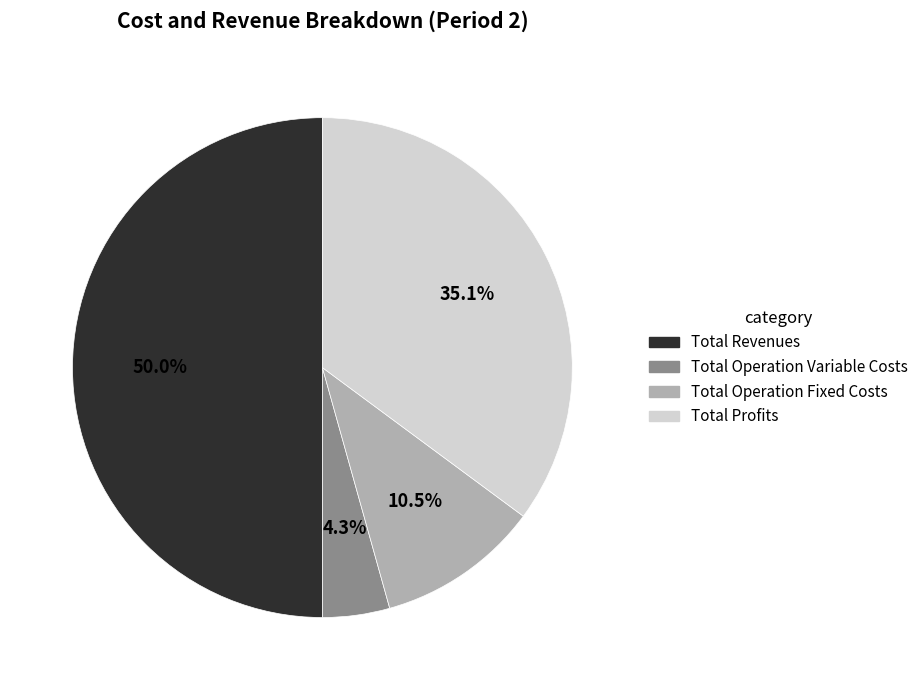

Which category has the biggest portion of the pie?

Total Revenues